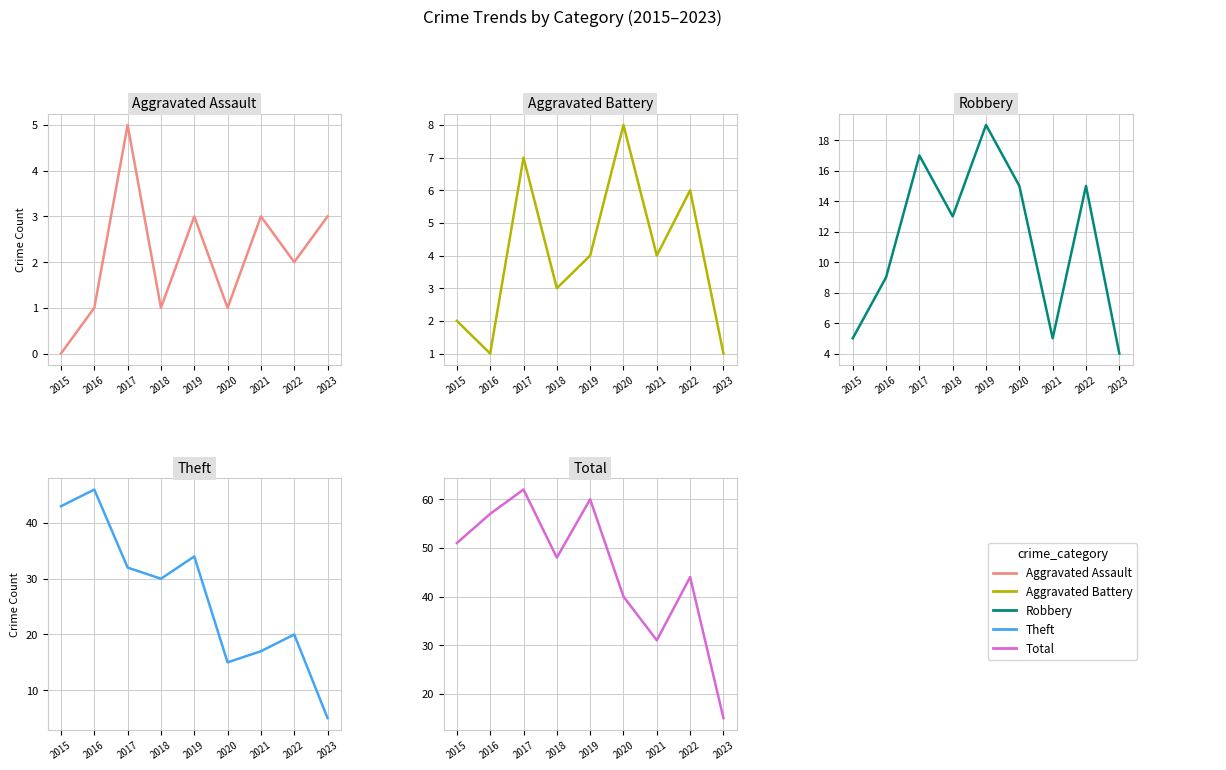

Rank the series by their maximum value, from lowest to highest.

Aggravated Assault, Aggravated Battery, Robbery, Theft, Total